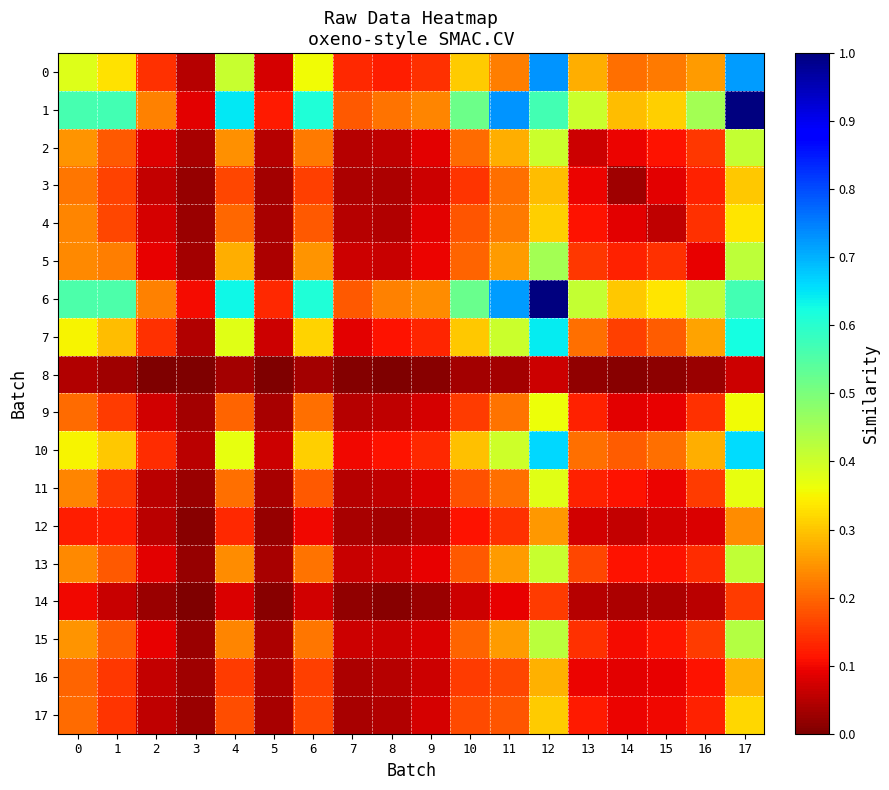

Which series has the largest range (max minus min)?

1